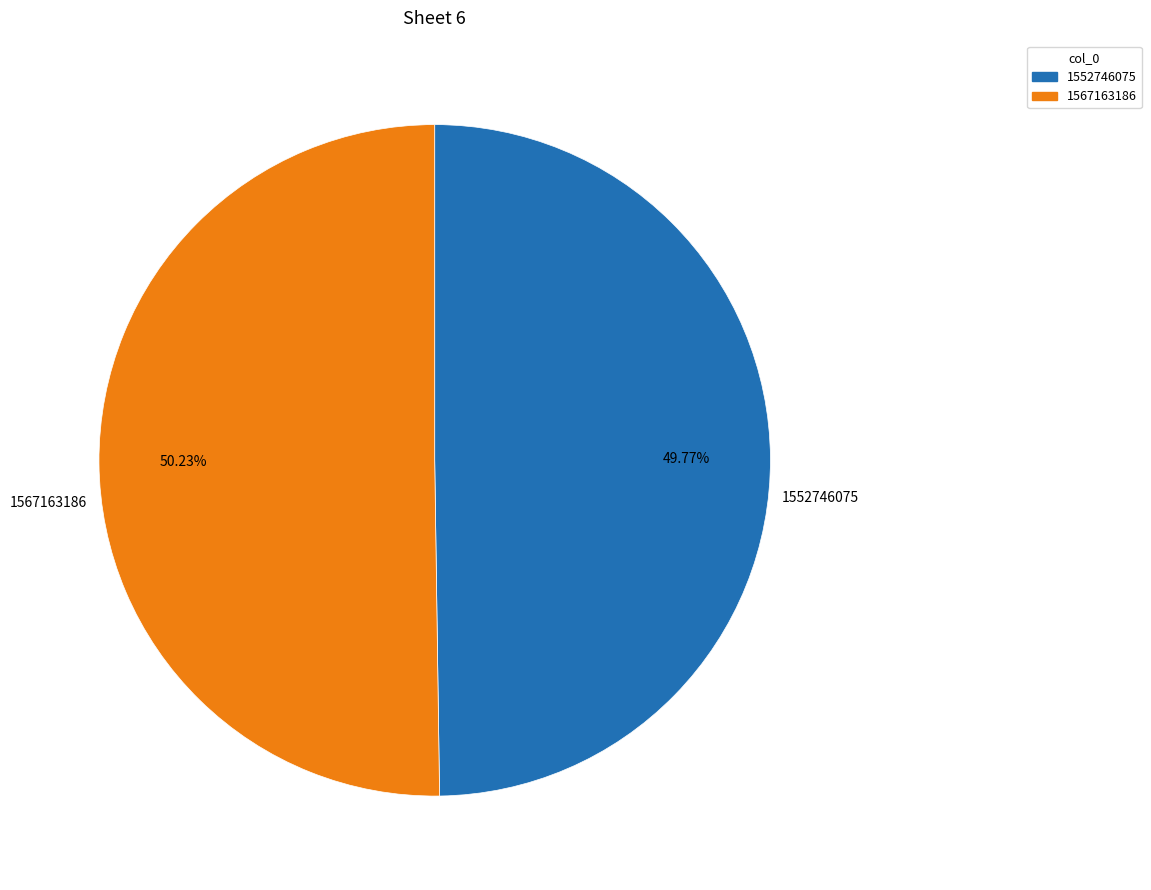

True or false: 1552746075 accounts for 1% of the total.

False